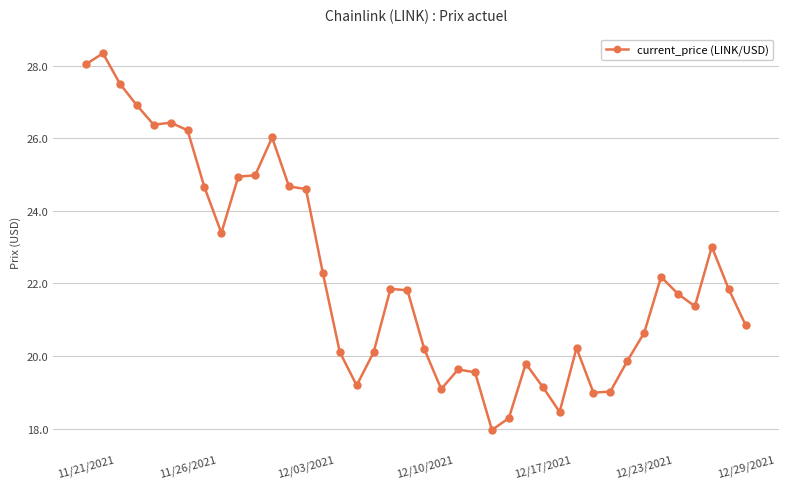

True or false: there are more than 2 points higher than both neighbors.

True